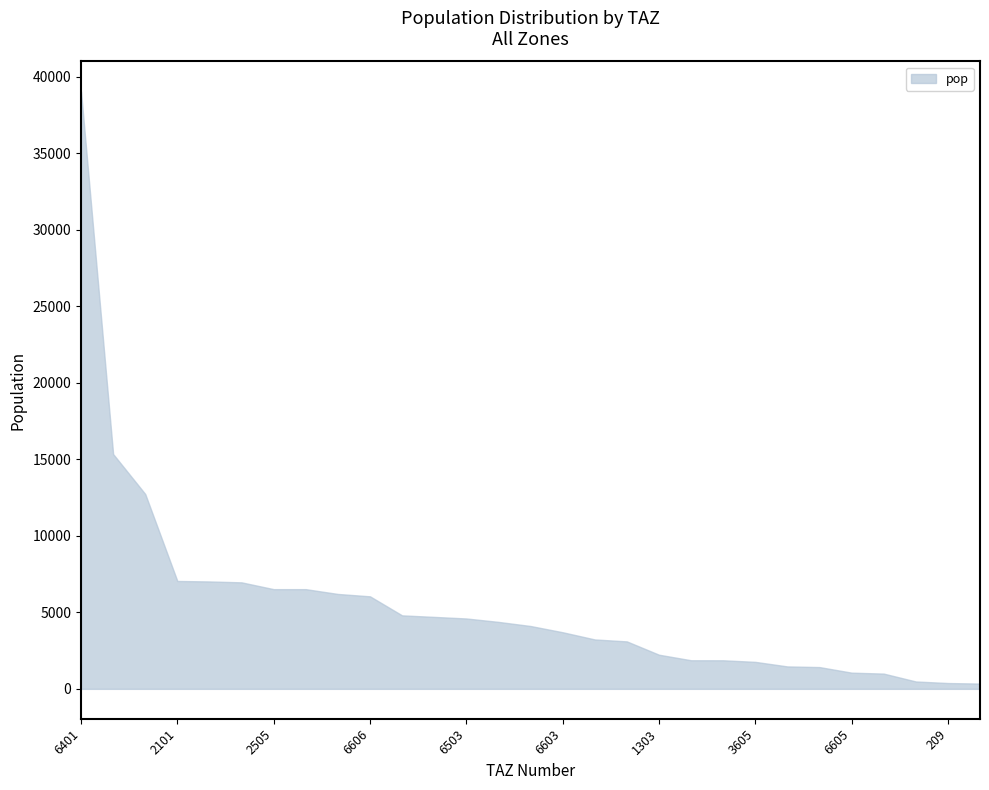

What position from the left is 6511?

21